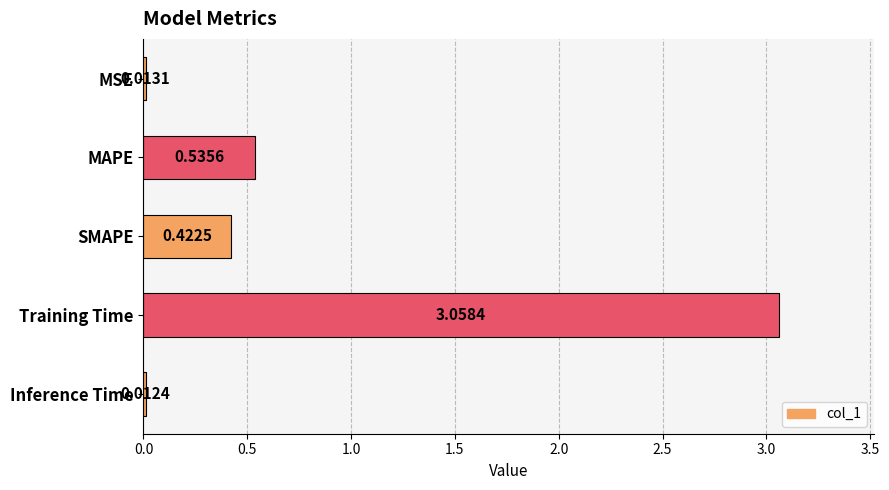

Between Inference Time and MAPE, which is larger?

MAPE